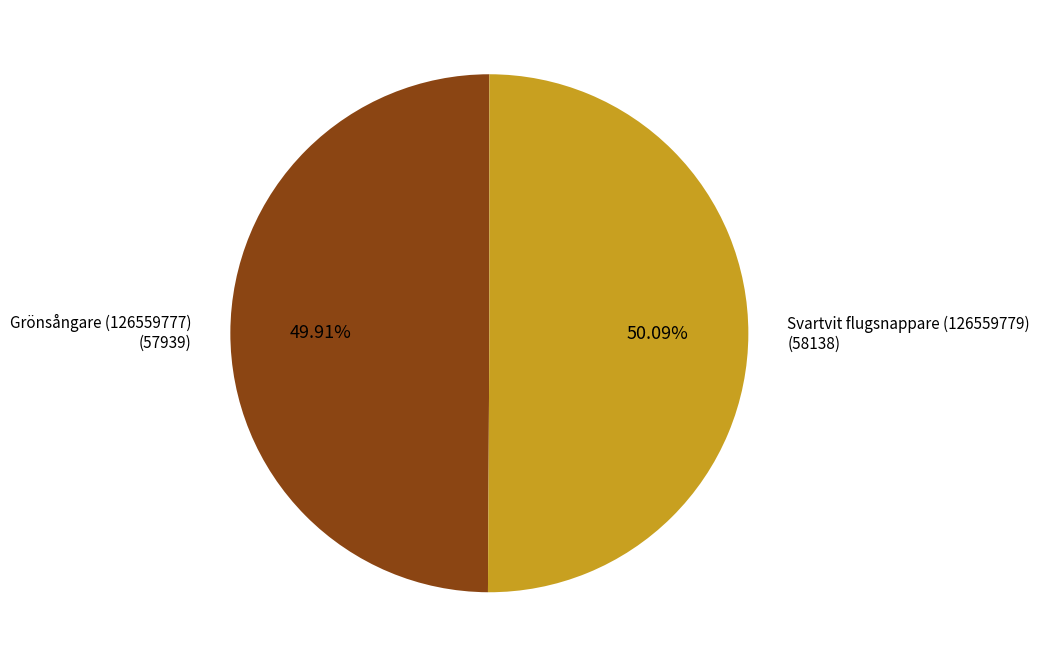

Is it true that Svartvit flugsnappare (126559779) is 50% of the pie?

True